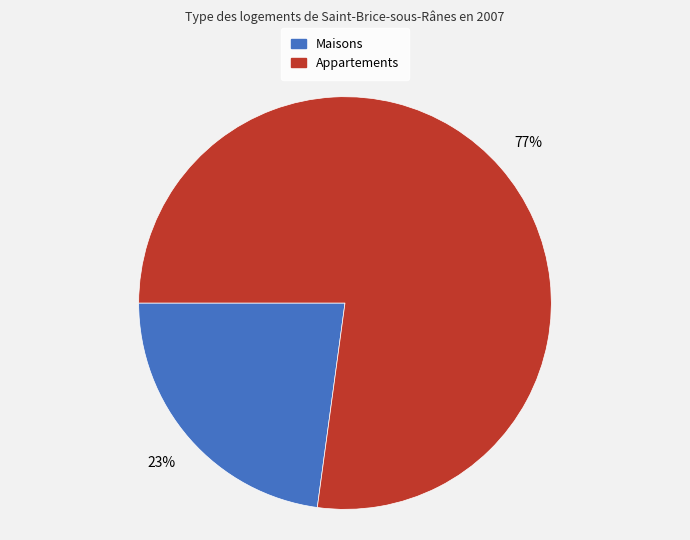

To the nearest percent, what is the average slice percentage?

50%